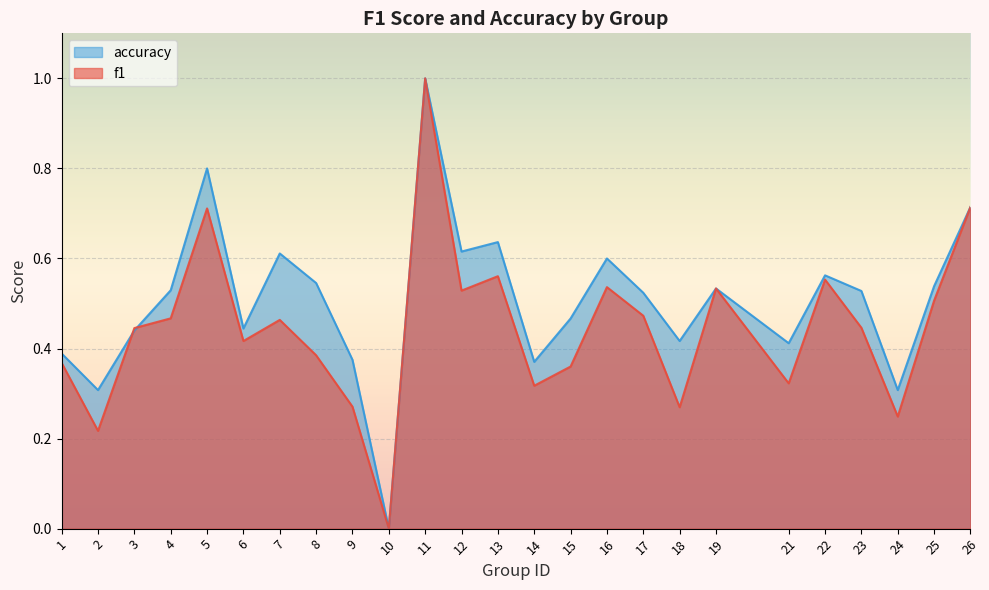

What is the sum of the f1 values at 9 and 14?

0.6